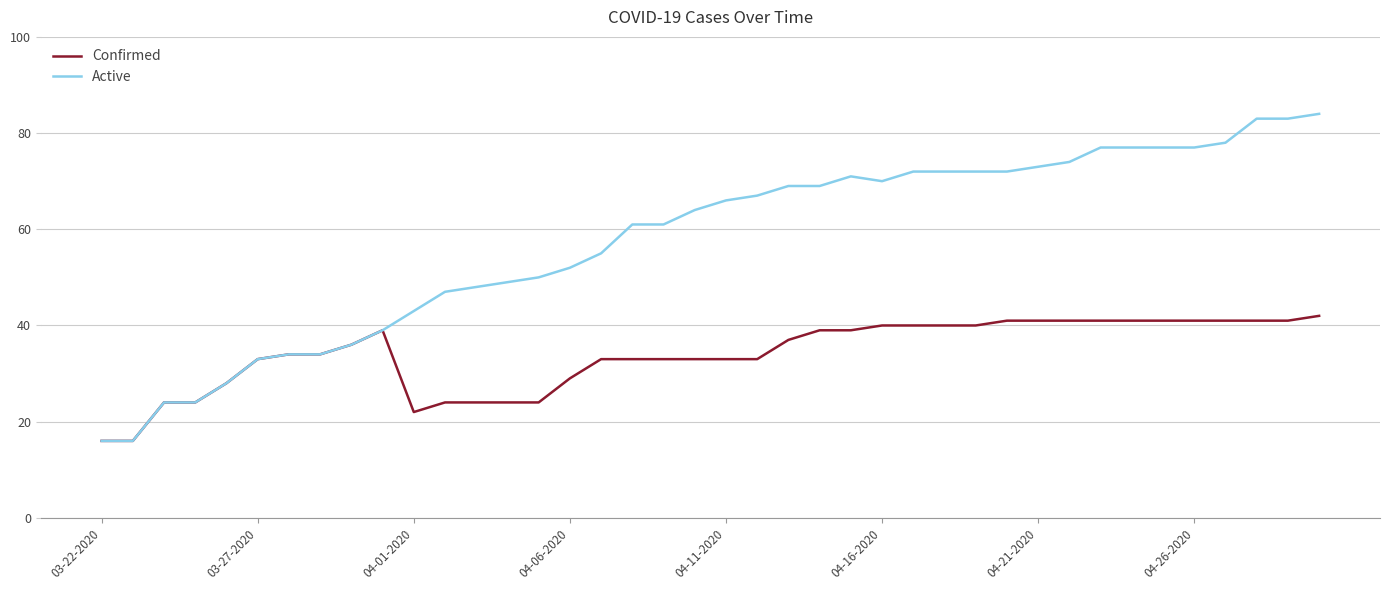

Rank the series by their average value, from lowest to highest.

Confirmed, Active